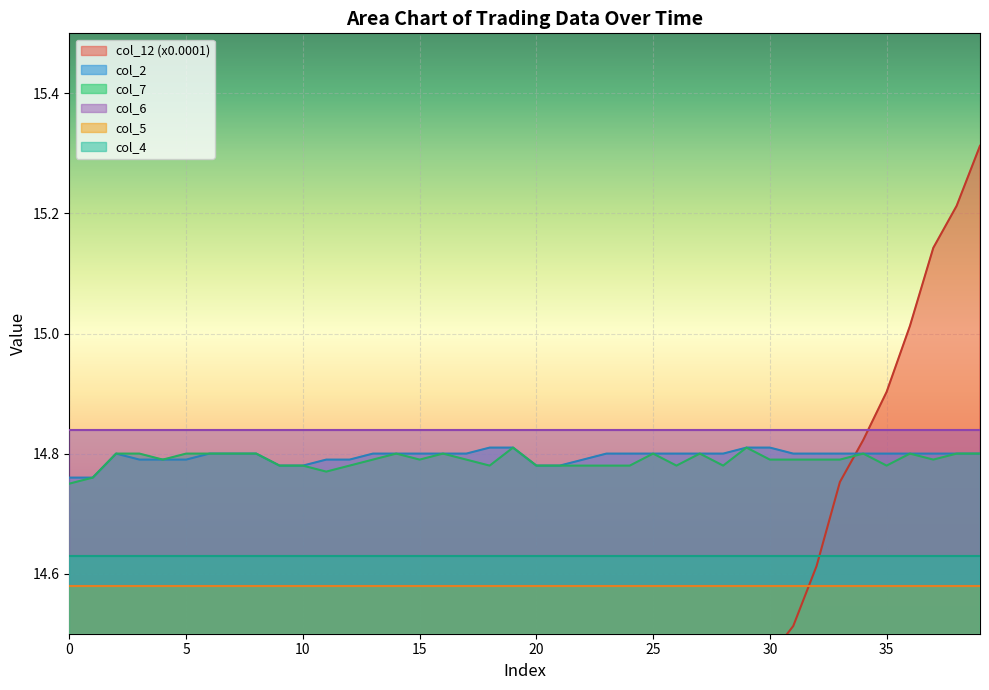

The value of col_7 at 23 is 3.2. True or false?

False